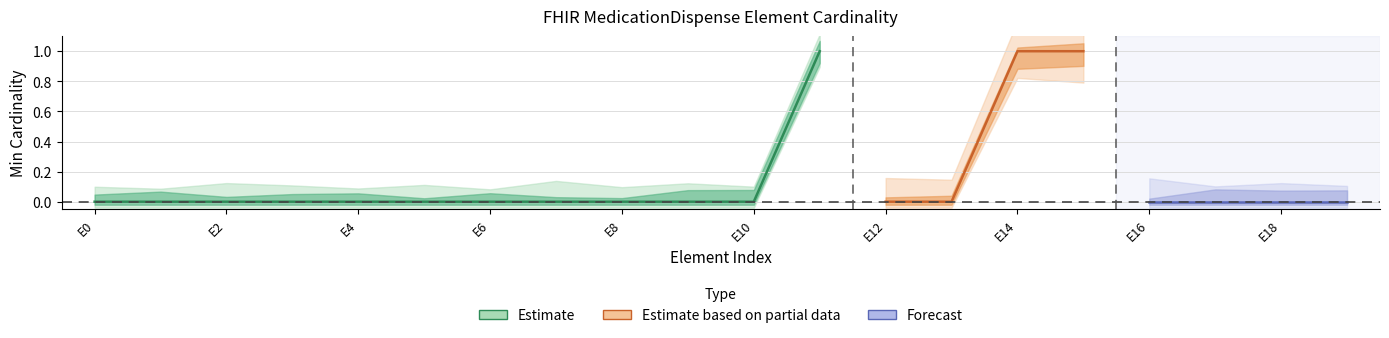

At which label does Min reach its peak?

11